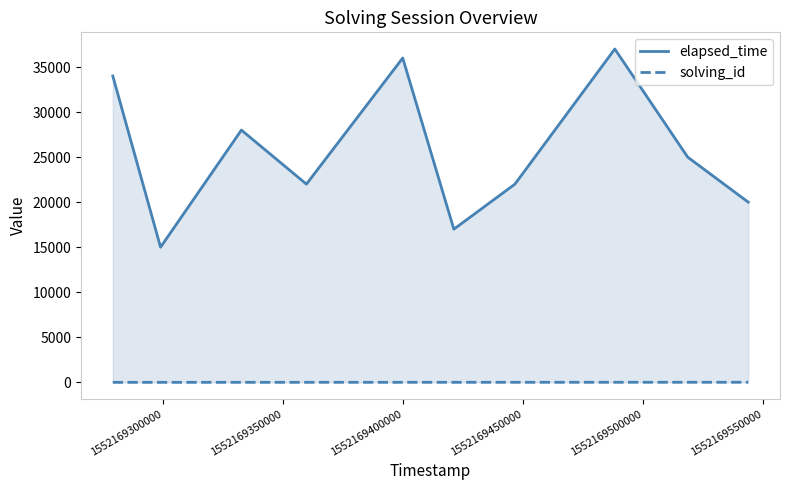

True or false: solving_id has more than 2 interior local peaks.

False